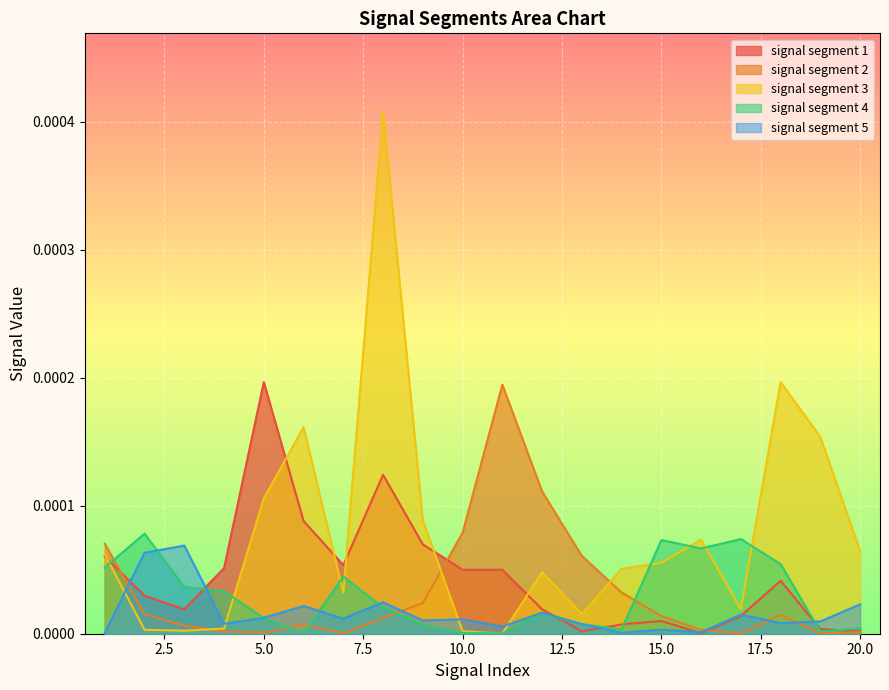

Which series has the largest total across all categories?

signal segment 3